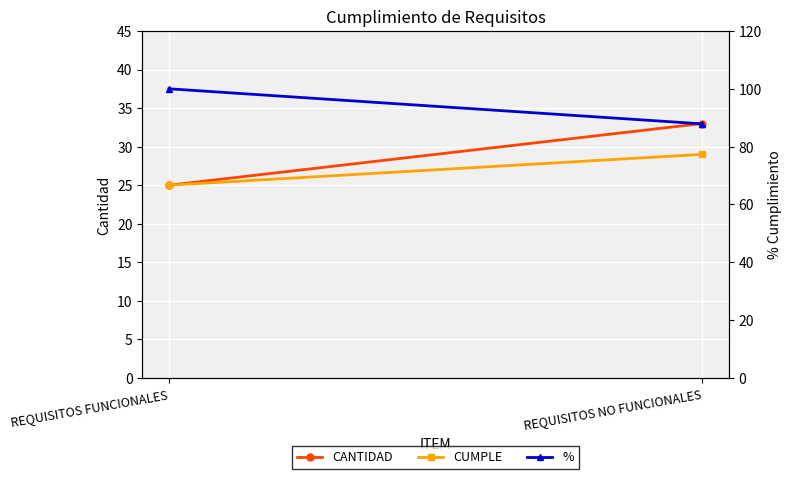

Rank the series at REQUISITOS FUNCIONALES from highest to lowest value.

%, CANTIDAD, CUMPLE